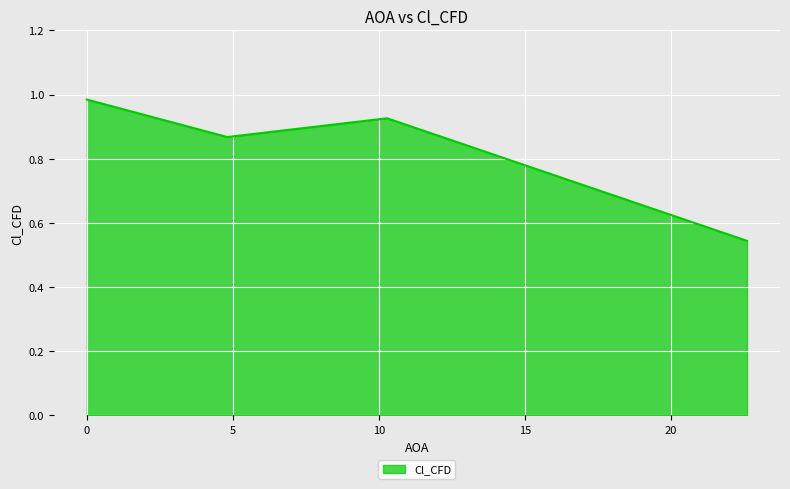

What is the sum of all values?

3.3